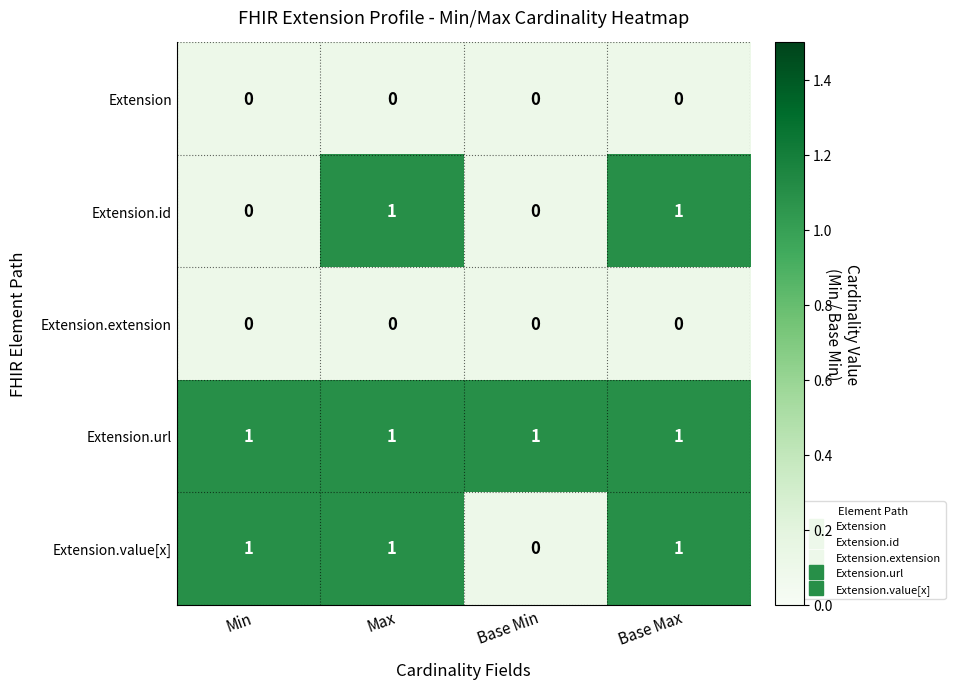

Which series has the largest total across all categories?

Extension.url